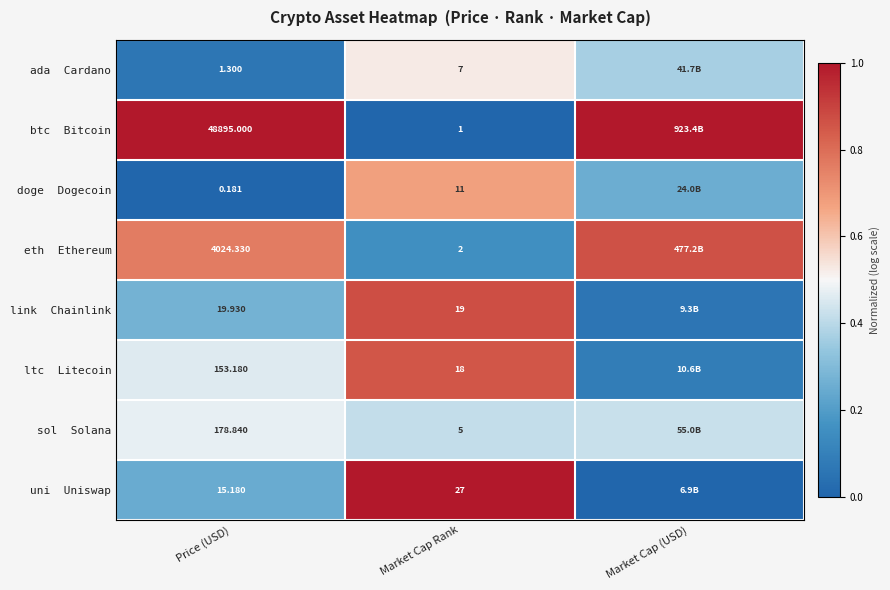

At which label is doge Dogecoin closest to 0?

Price (USD)